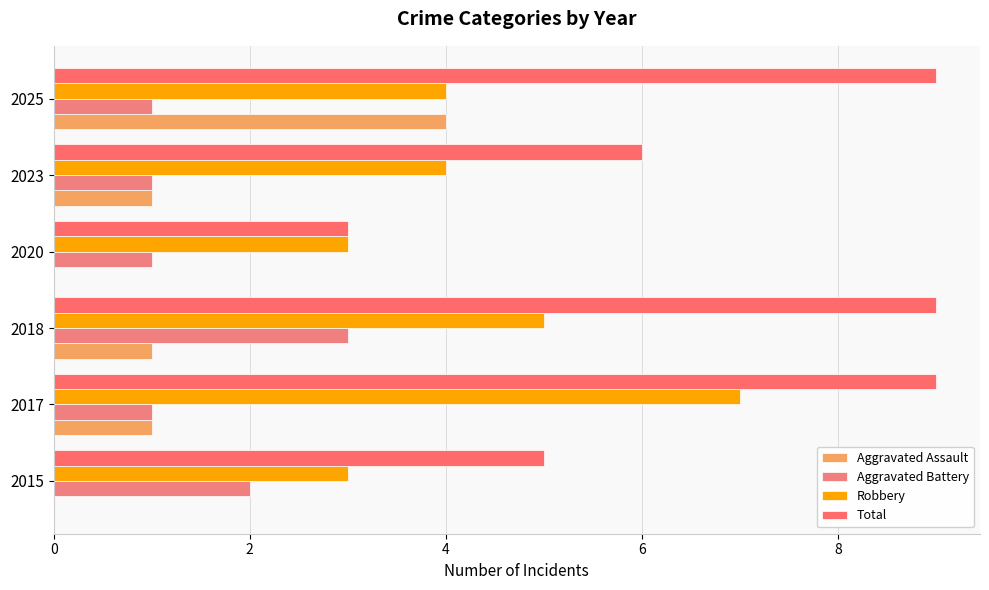

List the series in order of their peak value, lowest first.

Aggravated Battery, Aggravated Assault, Robbery, Total